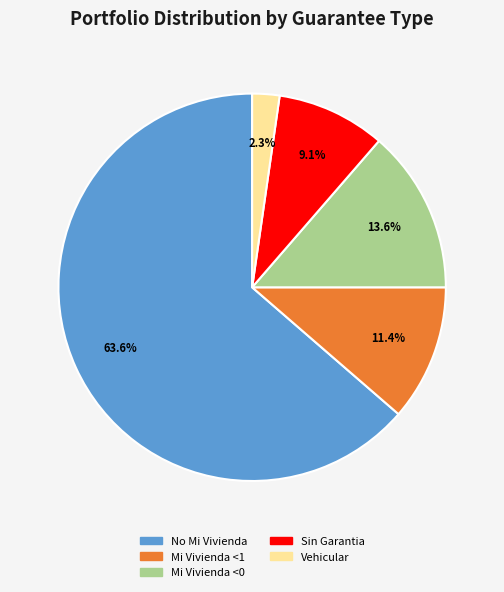

Between Mi Vivienda <0 and Sin Garantia, which is larger?

Mi Vivienda <0